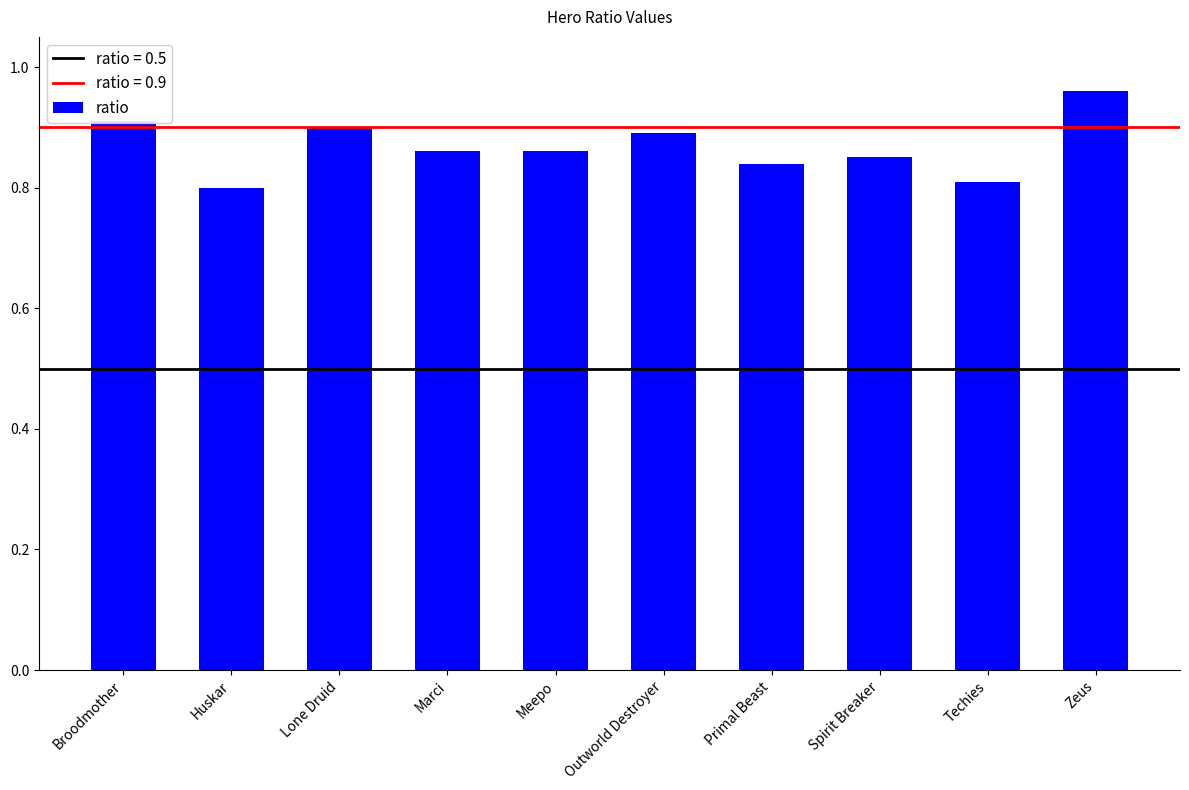

What is the sum of the values at Marci and Spirit Breaker?

1.7